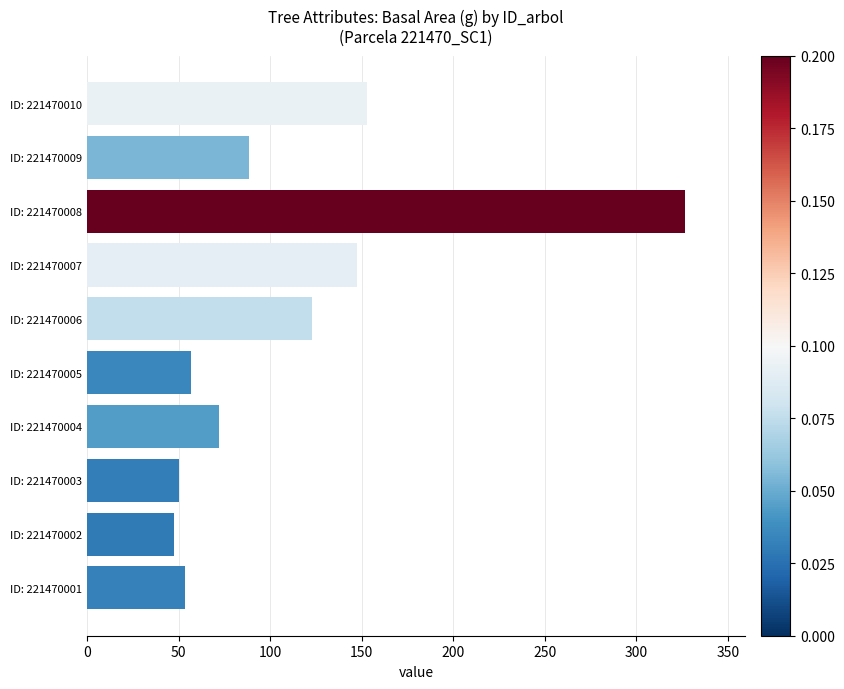

Count the number of categories in the chart.

10